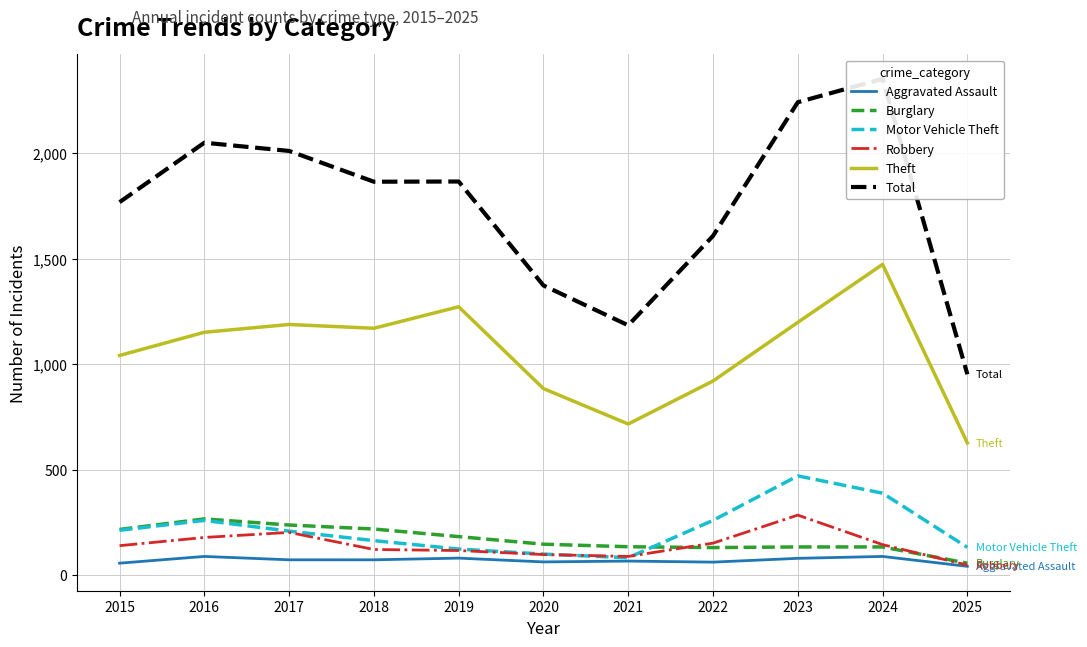

At which category does Burglary reach its first local valley?

2022